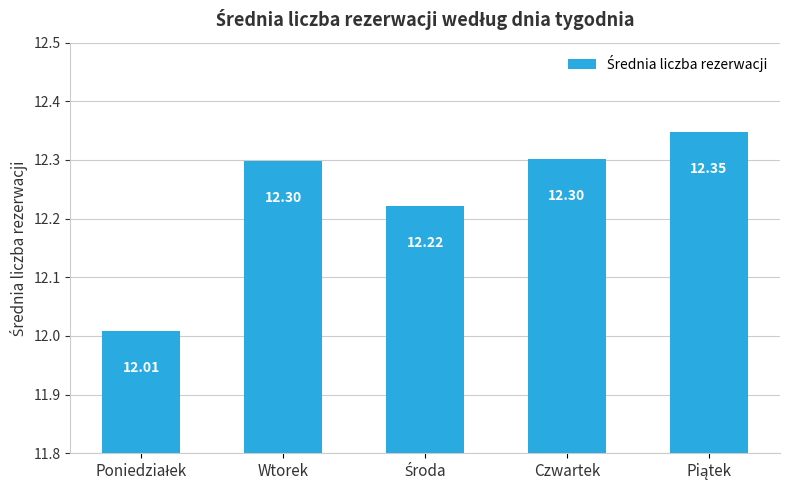

What is the label of the 4th bar from the left?

Czwartek